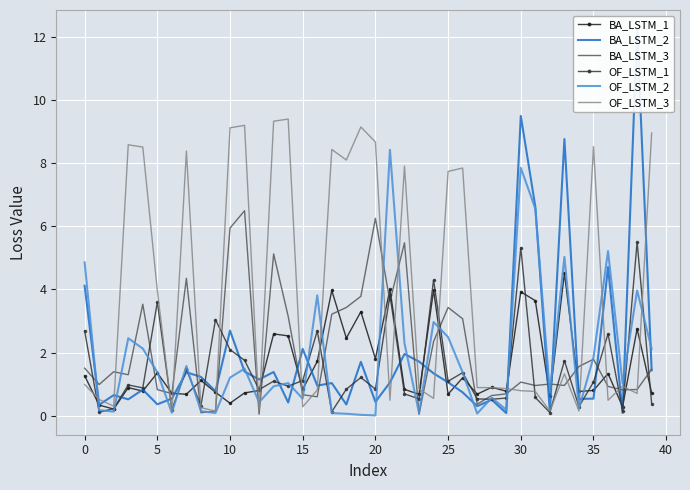

What is the difference between the maximum and minimum values in the BA_LSTM_3 series?

6.4